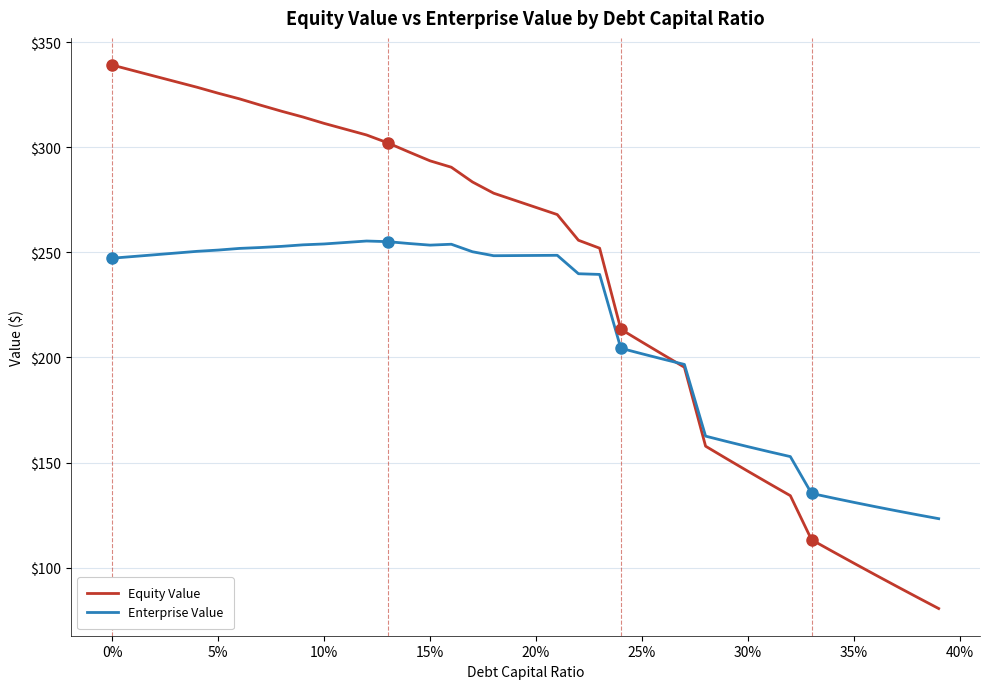

Which series has the largest range (max minus min)?

Equity Value